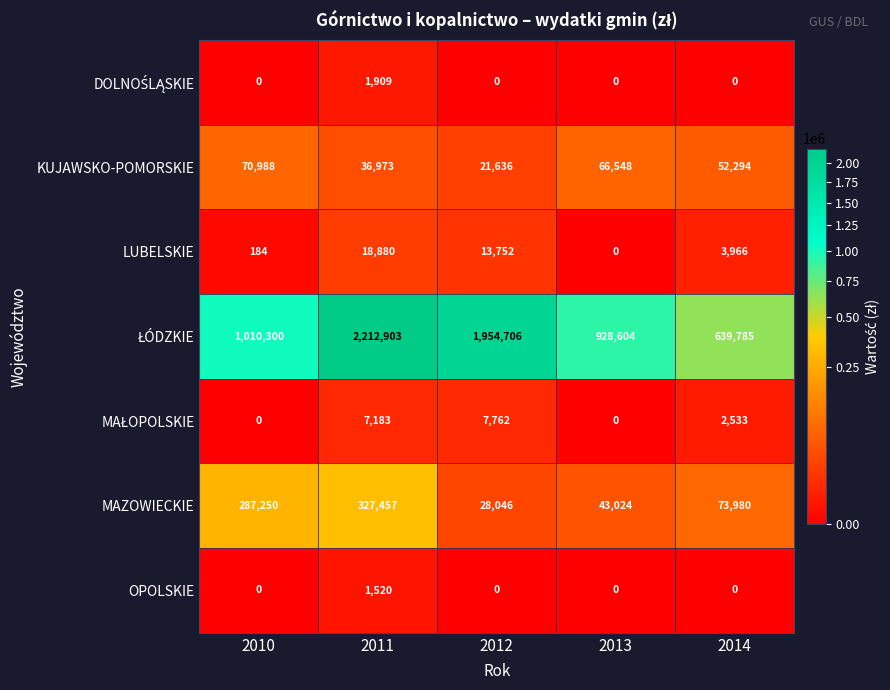

The value of KUJAWSKO-POMORSKIE at 2014 is 30053. True or false?

False